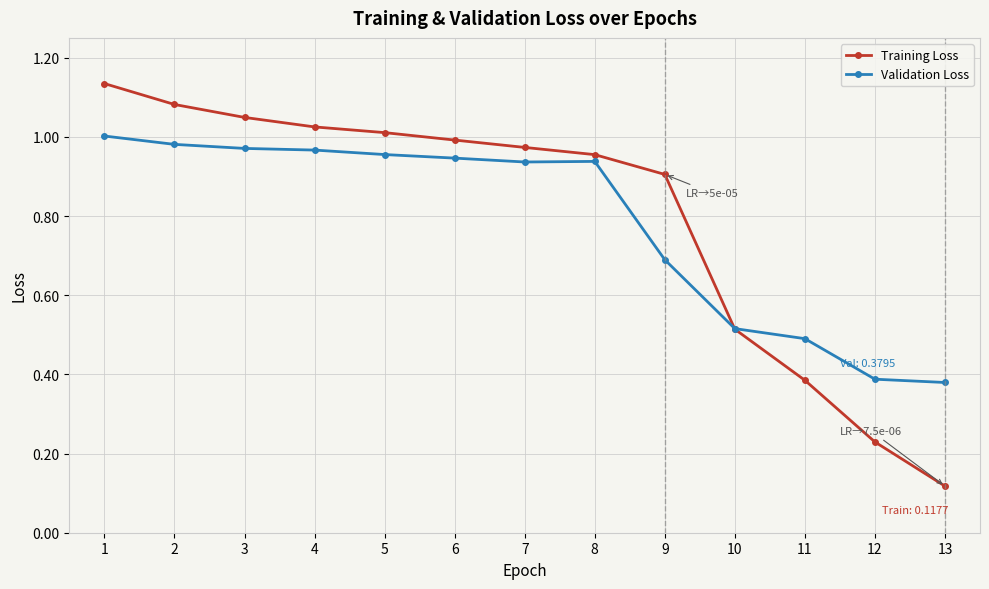

At 4, list the series in order from largest to smallest.

Training Loss, Validation Loss